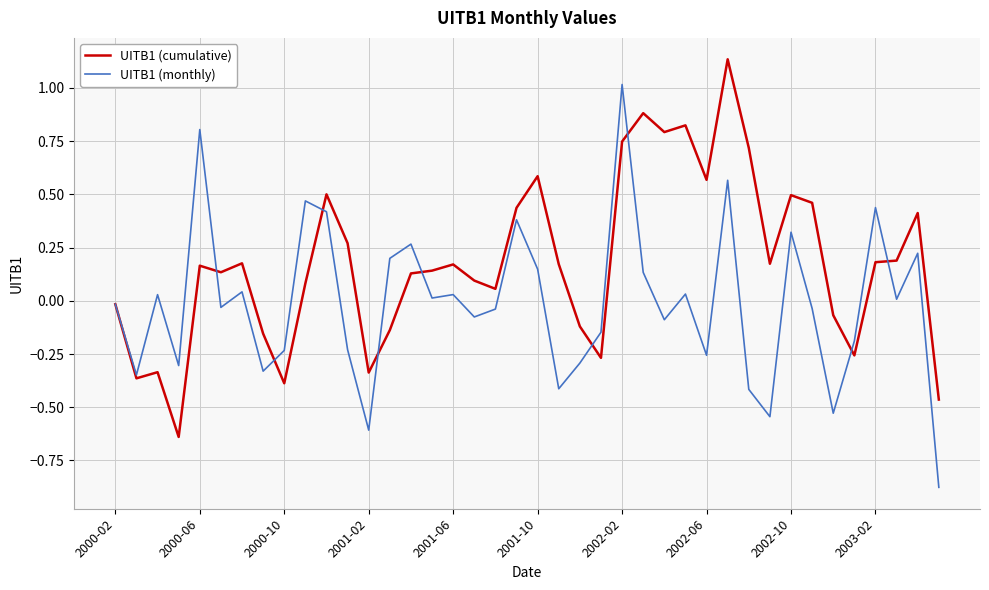

Which series has the largest total across all categories?

UITB1 (cumulative)